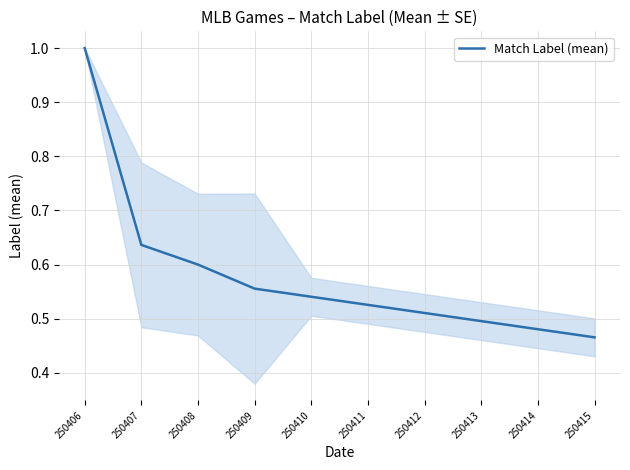

Which has a higher value, 250415 or 250414?

250414